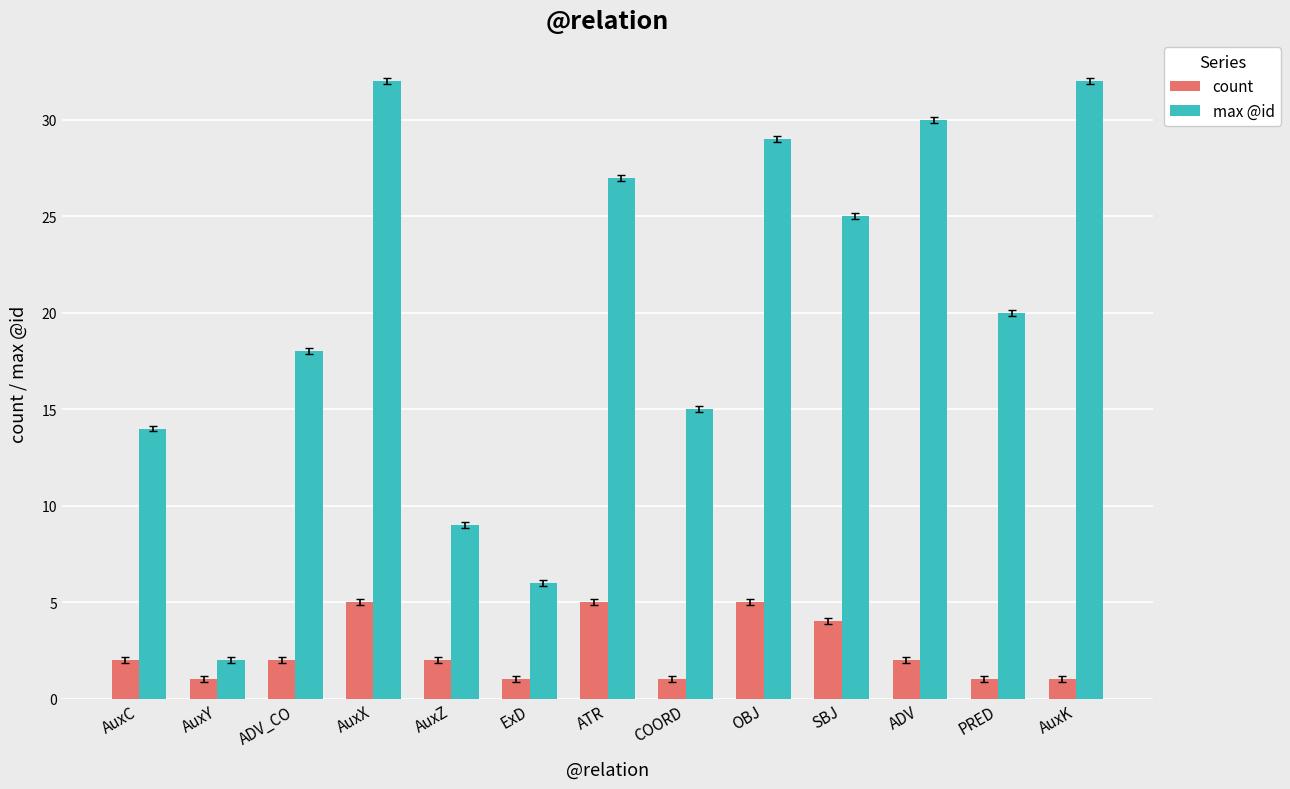

Between COORD and SBJ, which series saw the biggest shift?

max @id